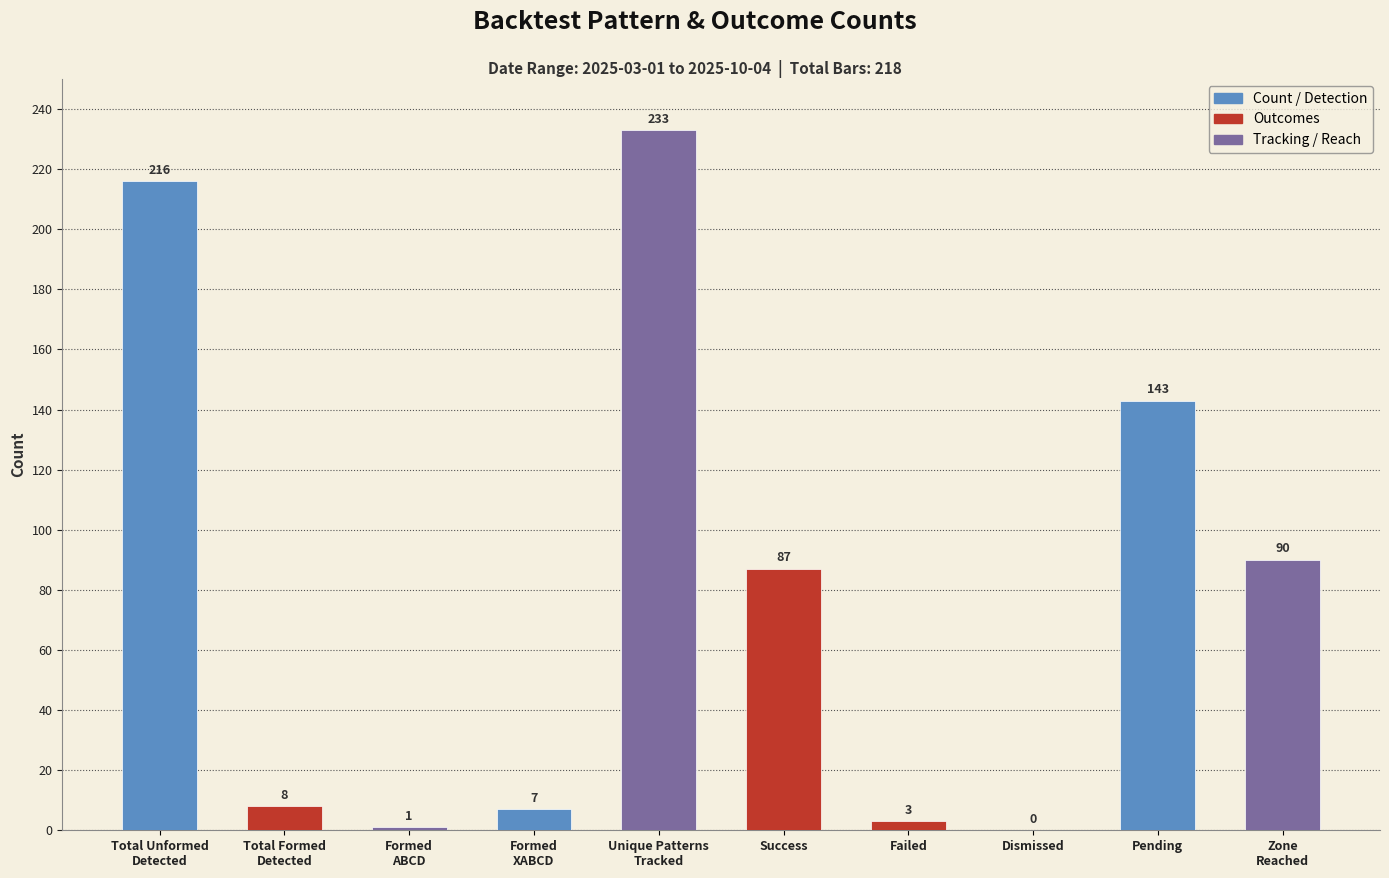

What is the change in value from Formed
ABCD to Zone
Reached?

+89